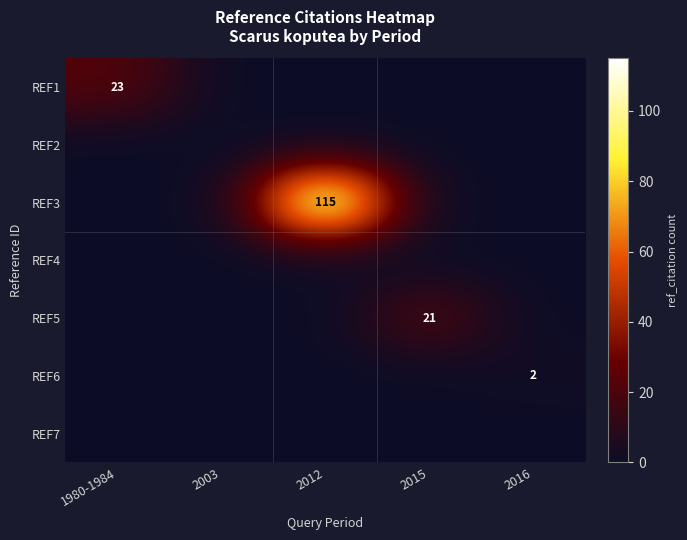

At which category does the chart reach its peak across all series?

2012